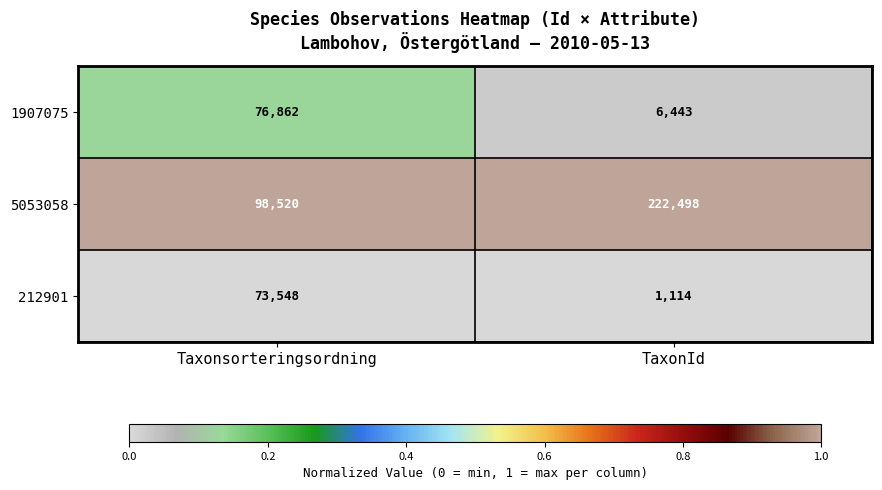

Between Taxonsorteringsordning and TaxonId, which series saw the biggest shift?

5053058